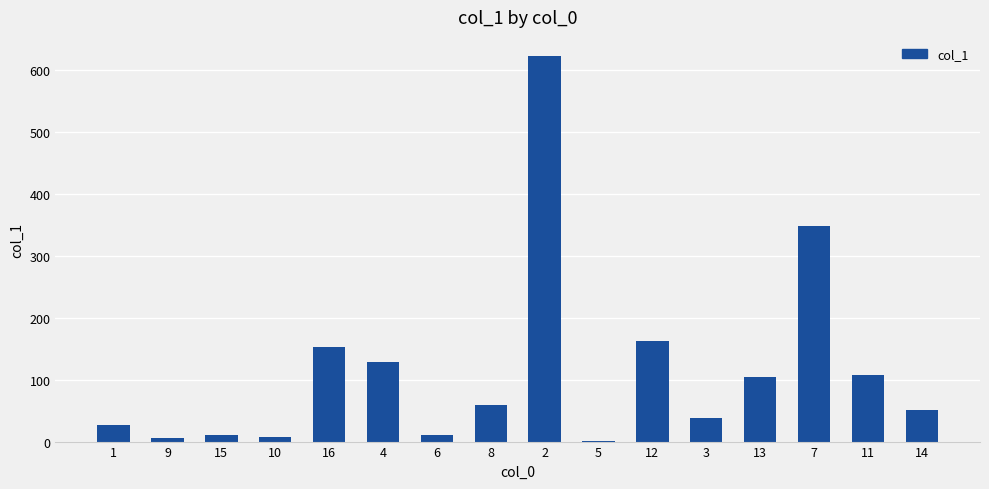

Which label corresponds to the largest value in the chart?

2